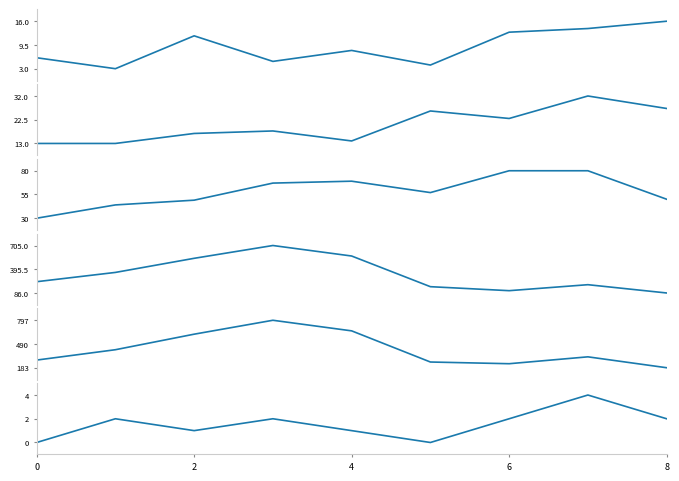

Is the value of Criminal Sexual Assault at 7 greater than the value of Total at 6?

No